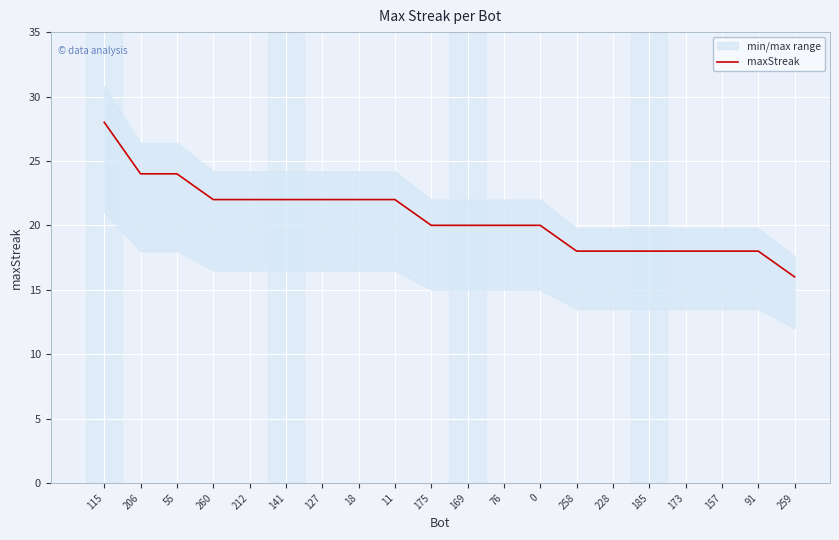

Count the number of values greater than 20.

9